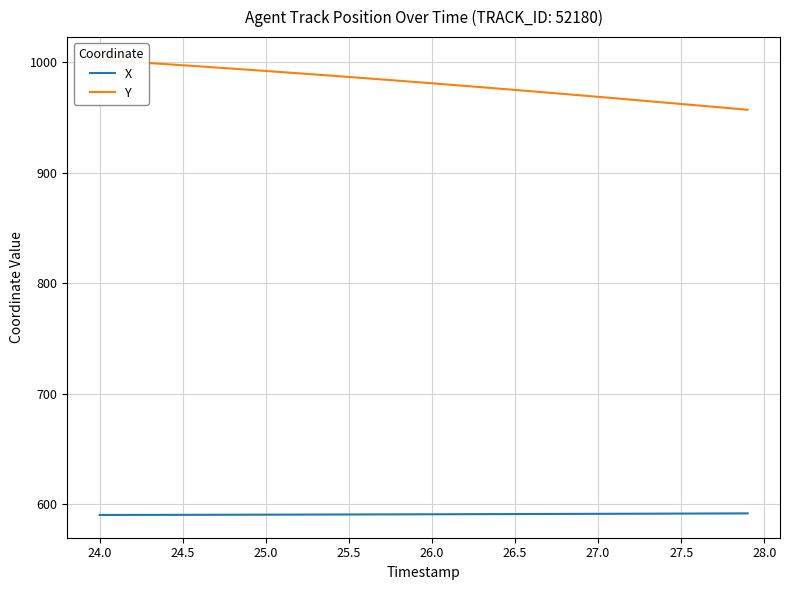

True or false: X has a value of 862.2 at 25.5.

False